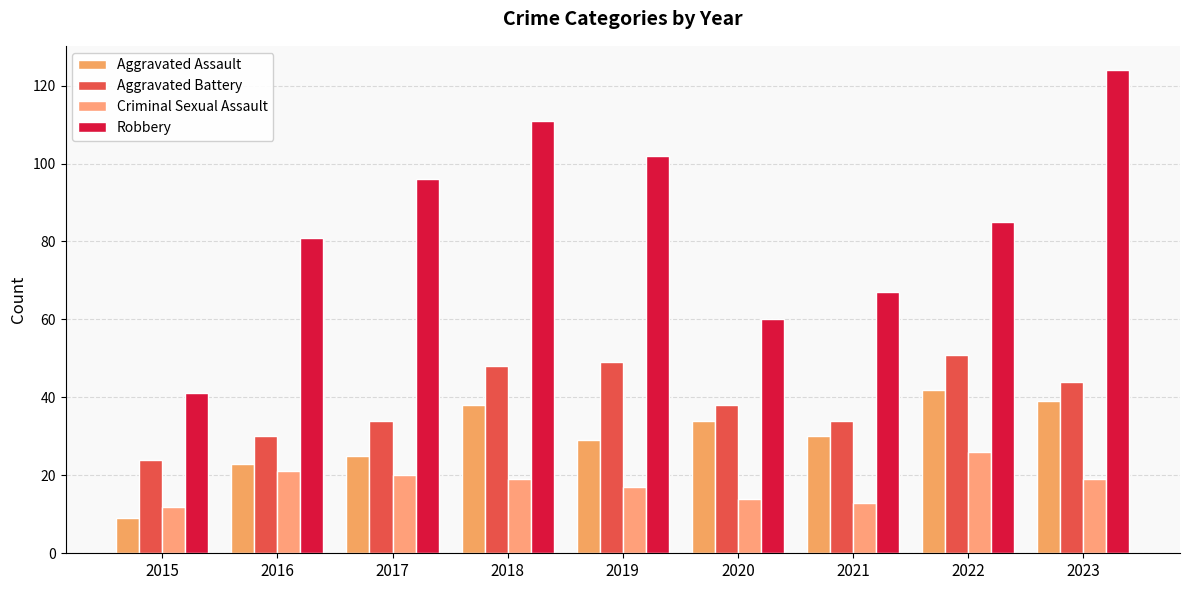

Rank the series by their maximum value, from highest to lowest.

Robbery, Aggravated Battery, Aggravated Assault, Criminal Sexual Assault